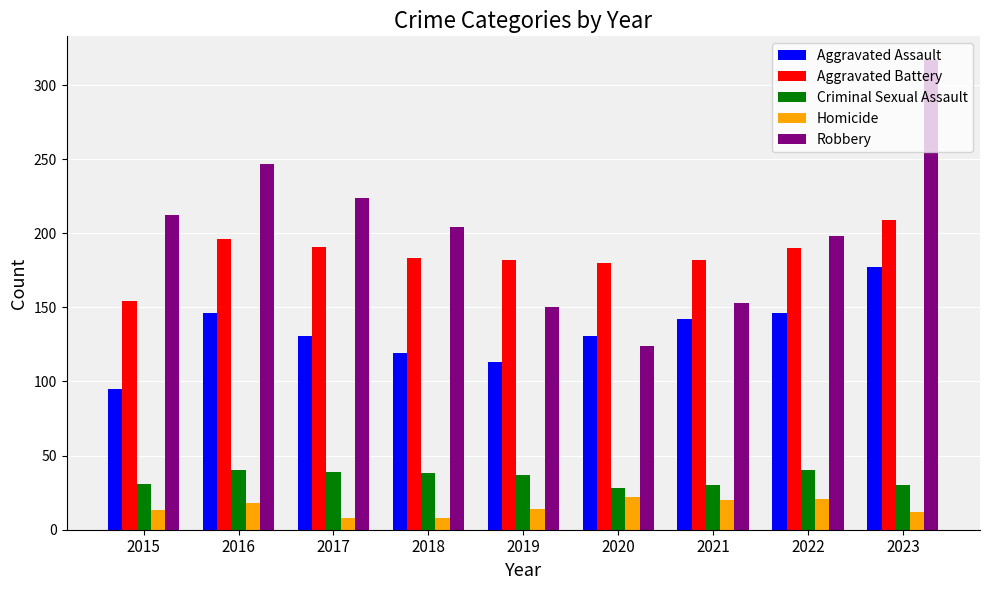

What is the approximate value of Aggravated Assault at 2022, to the nearest 10?

150